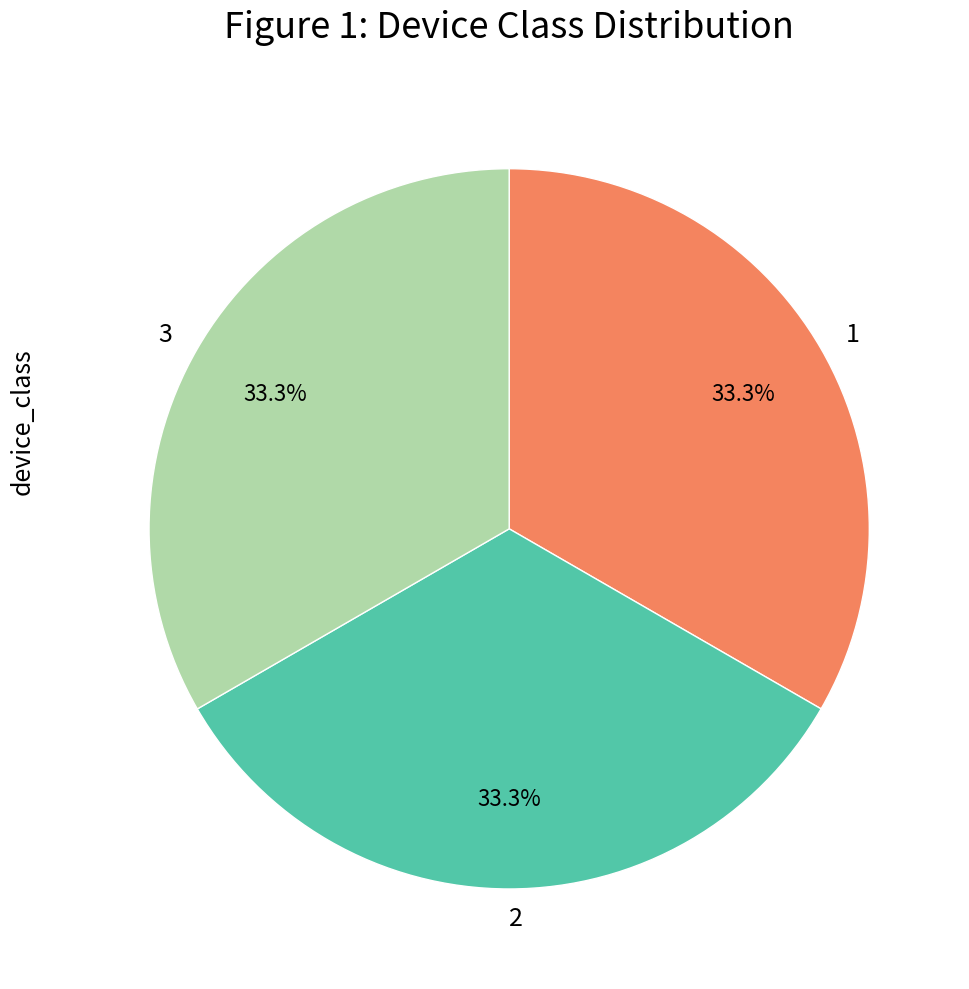

How many slices are in this pie chart?

3